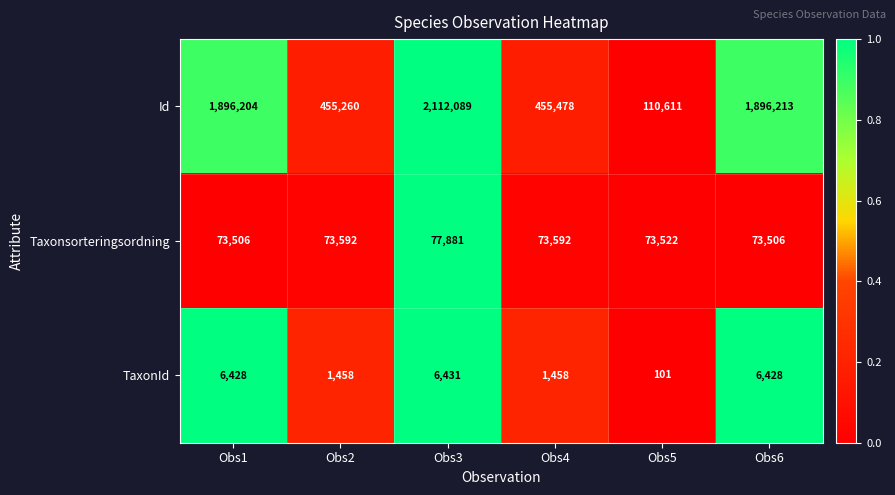

What is the difference between the highest and lowest values at Obs1?

1889776